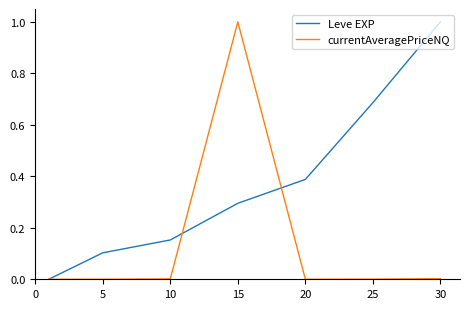

List the series in order of their overall mean, lowest first.

currentAveragePriceNQ, Leve EXP